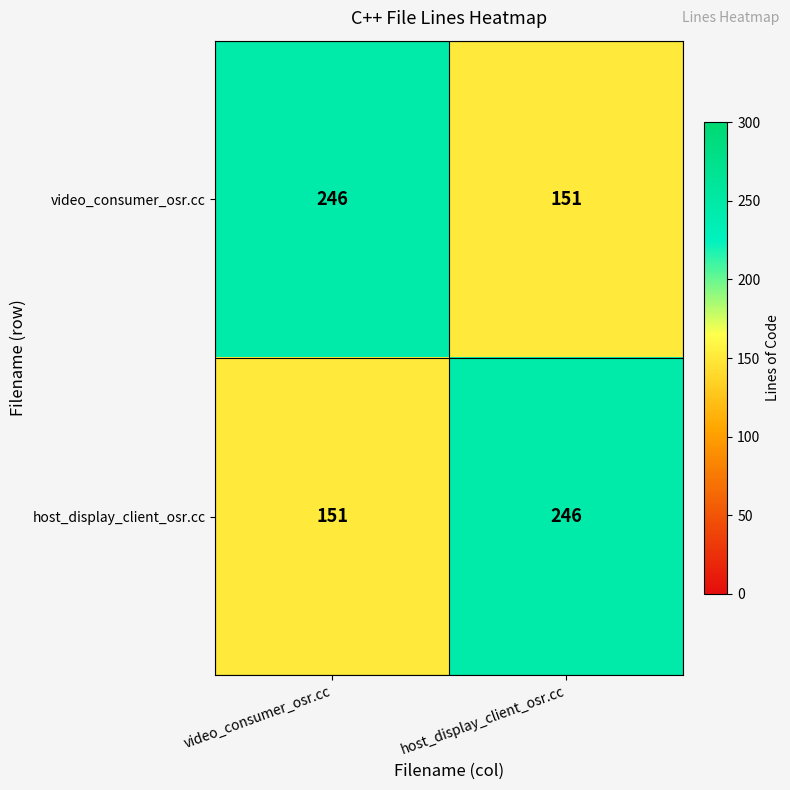

Where is host_display_client_osr.cc nearest to the value 198?

video_consumer_osr.cc